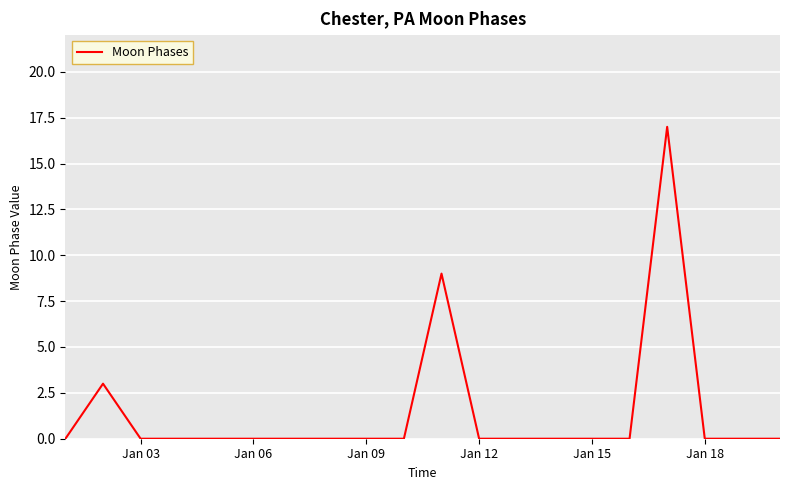

Is this an area chart (filled region under the line)?

No